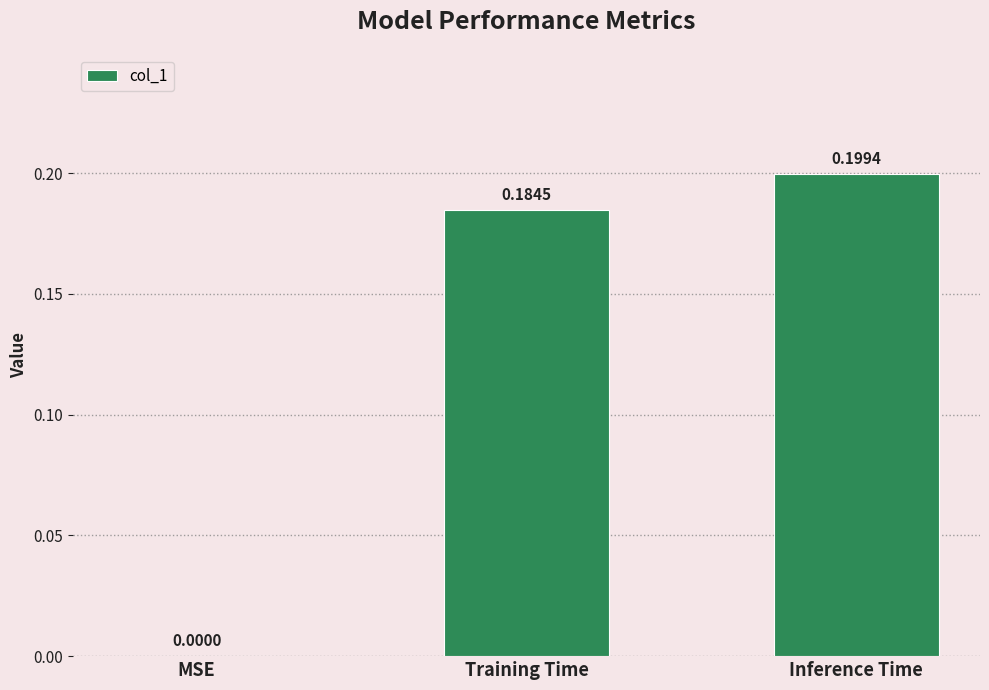

Between Training Time and Inference Time, which is larger?

Inference Time